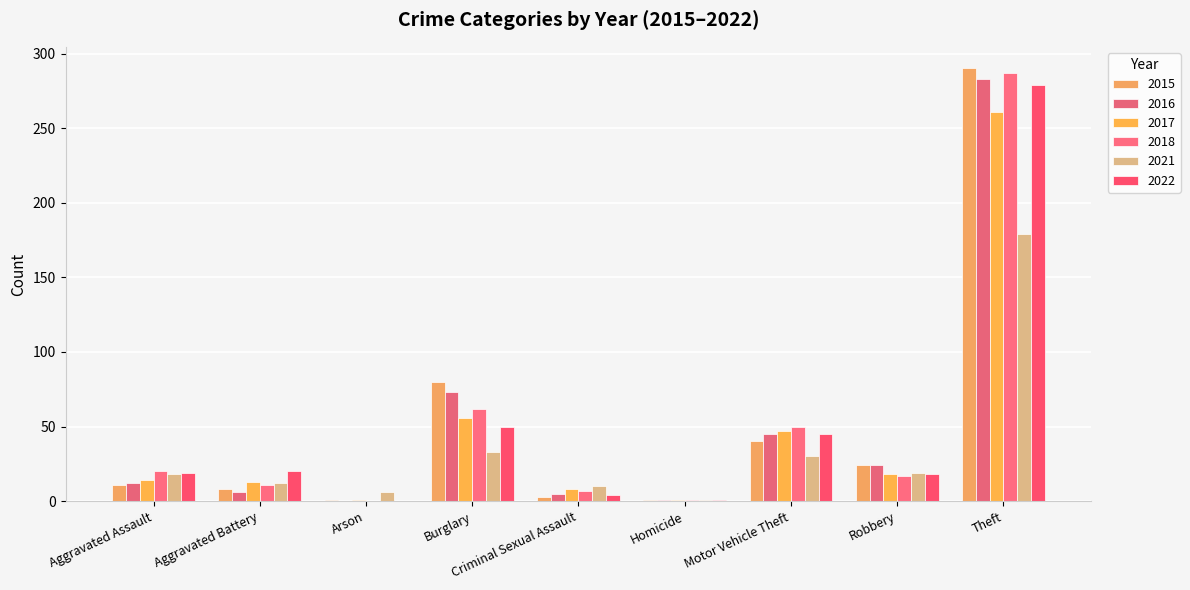

Are the bars grouped side by side (vs. stacked)?

Yes